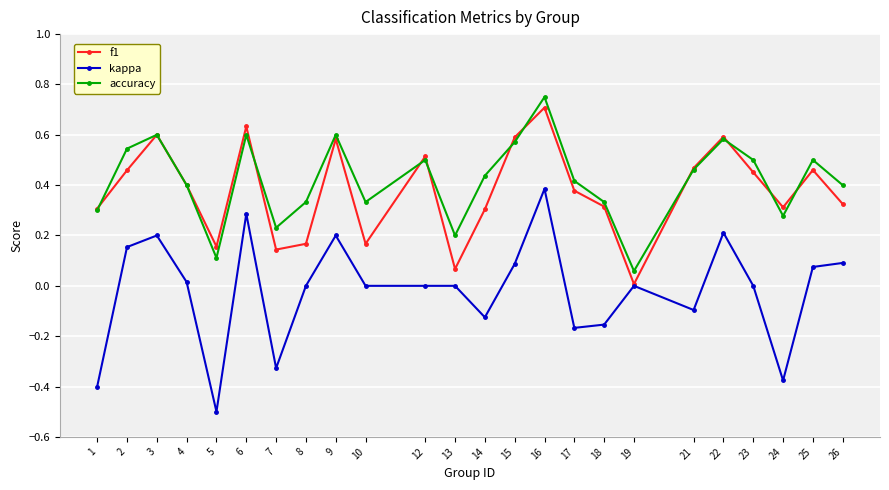

Which series has the largest total across all categories?

accuracy